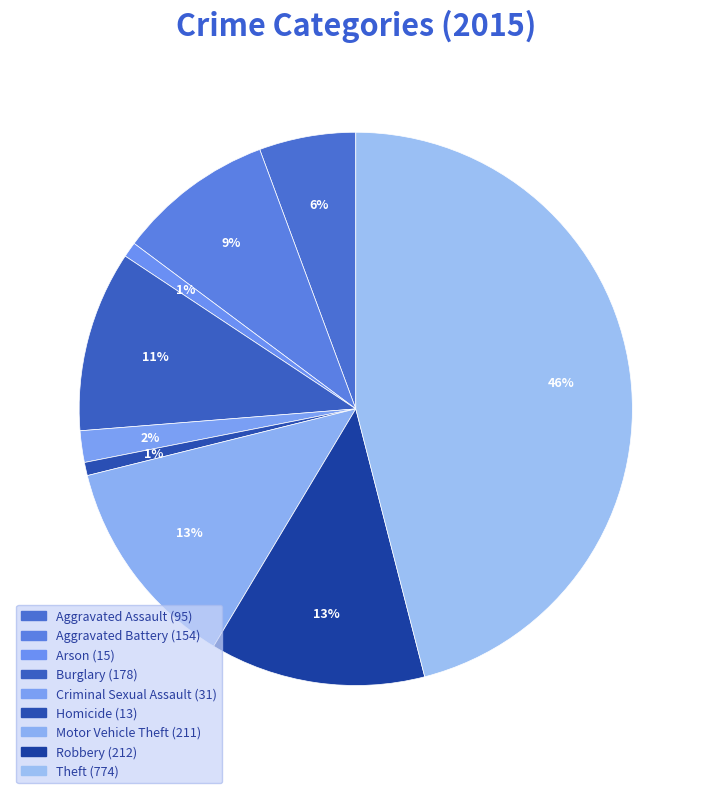

What percentage is NOT represented by Criminal Sexual Assault?

98.2%